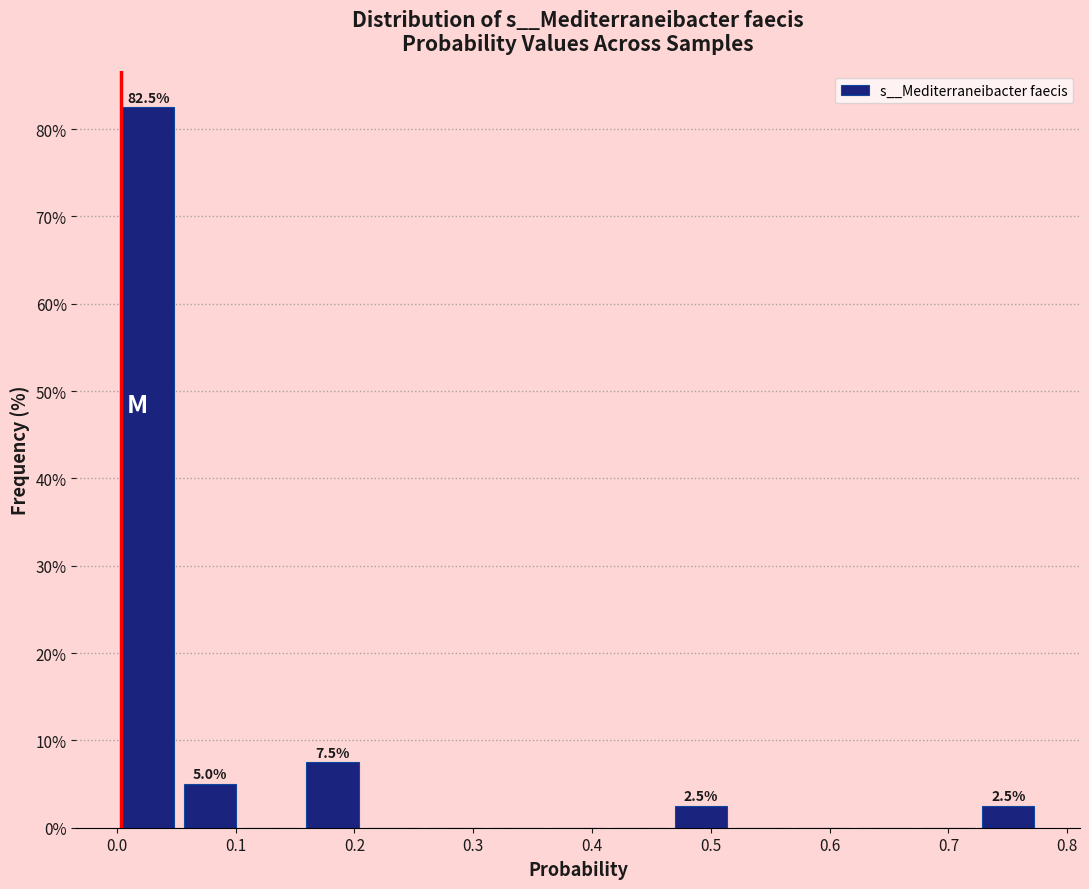

Over which range of the x-axis is the bar tallest?

0.00 to 0.05